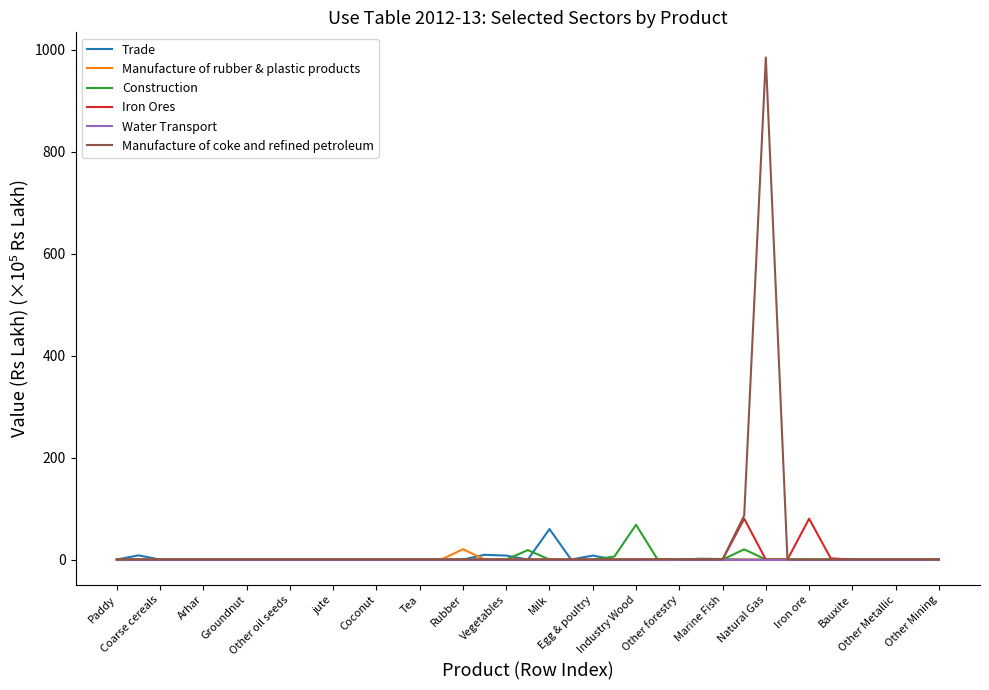

How many lines are shown in the chart?

6